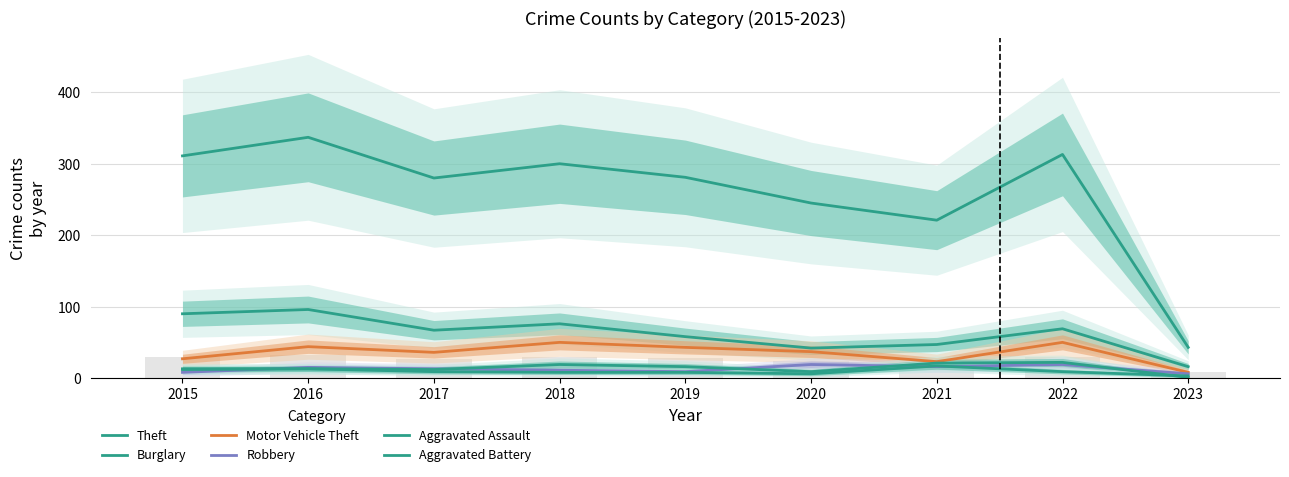

Which series has the largest range (max minus min)?

Theft